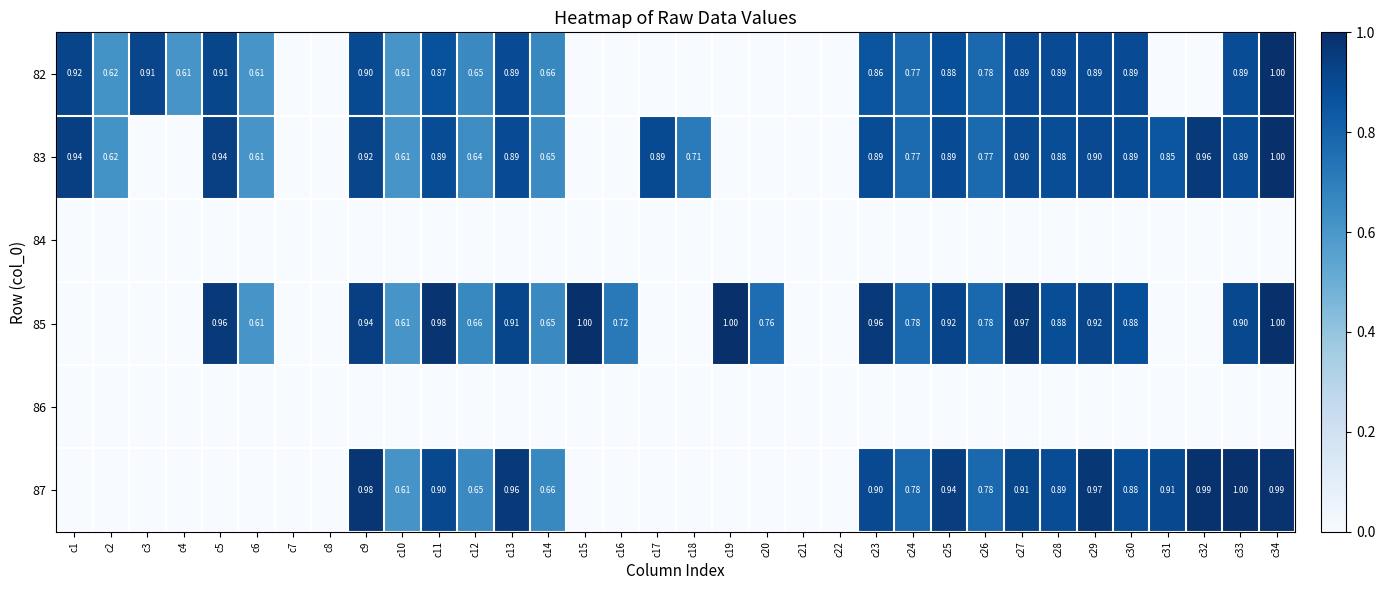

List the labels in order of 86 value, smallest first.

c1, c2, c3, c4, c5, c6, c7, c8, c9, c10, c11, c12, c13, c14, c15, c16, c17, c18, c19, c20, c21, c22, c23, c24, c25, c26, c27, c28, c29, c30, c31, c32, c33, c34